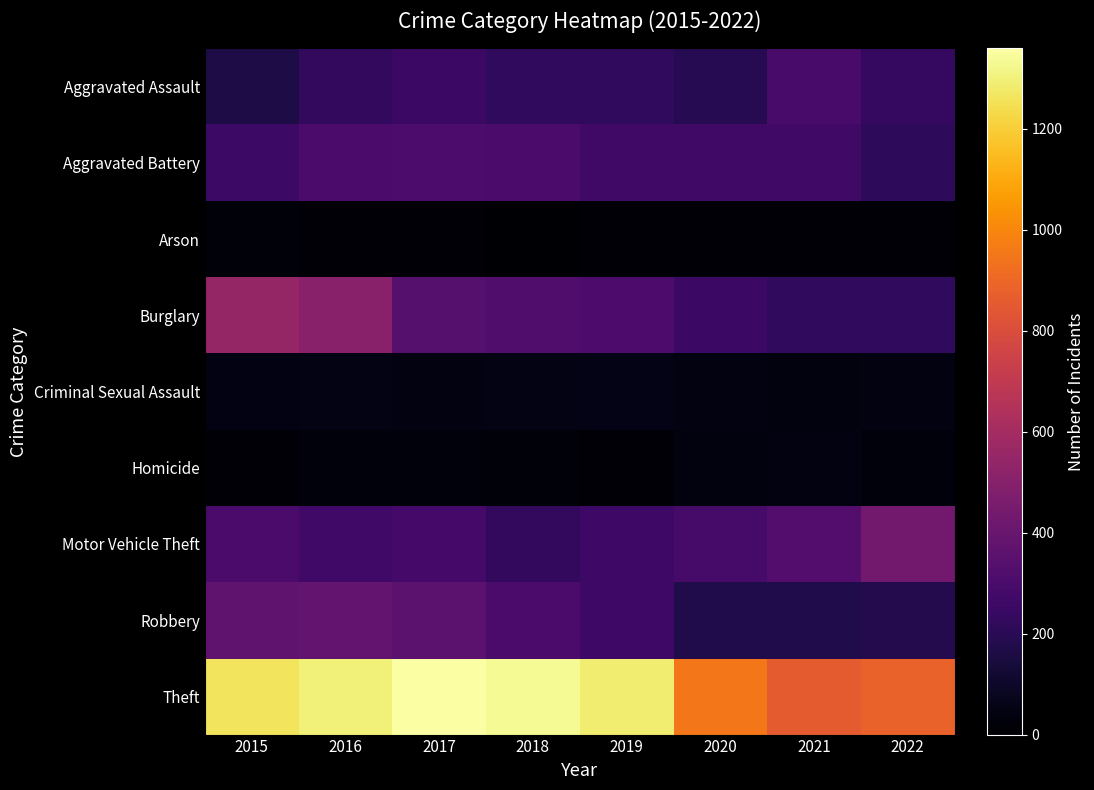

Rank the series by their maximum value, from highest to lowest.

Theft, Burglary, Motor Vehicle Theft, Robbery, Aggravated Battery, Aggravated Assault, Criminal Sexual Assault, Homicide, Arson